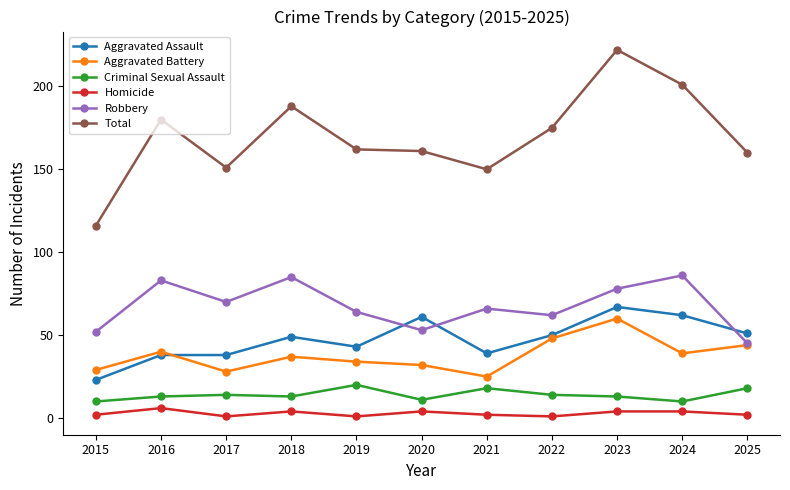

What are all the series names shown in the legend?

Aggravated Assault, Aggravated Battery, Criminal Sexual Assault, Homicide, Robbery, Total